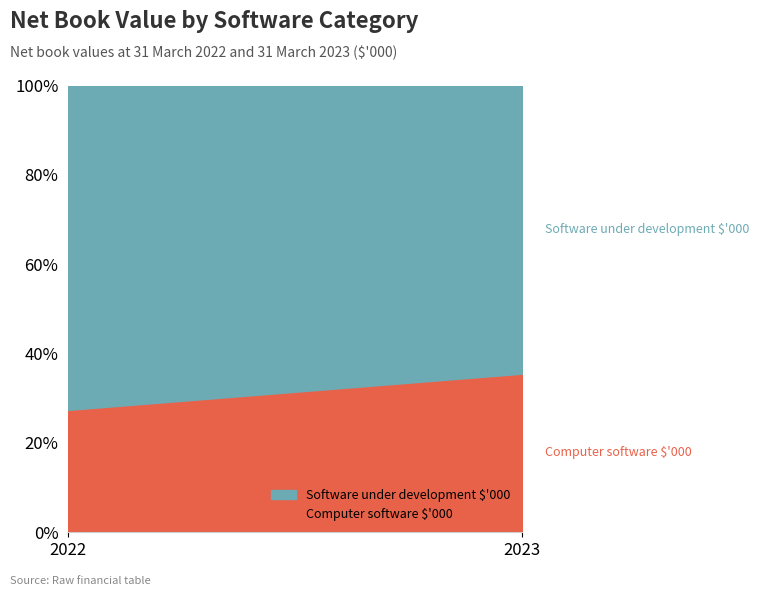

True or false: Total $'000 has a value of 16285 at 2022.

True